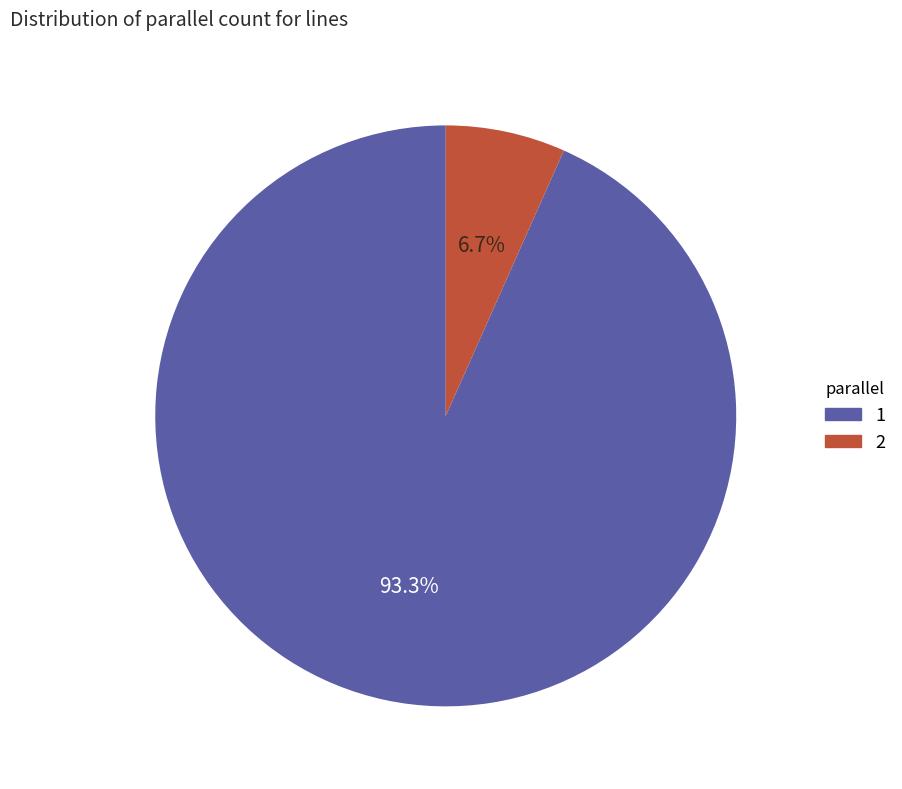

Is there any slice that represents more than half of the pie?

Yes